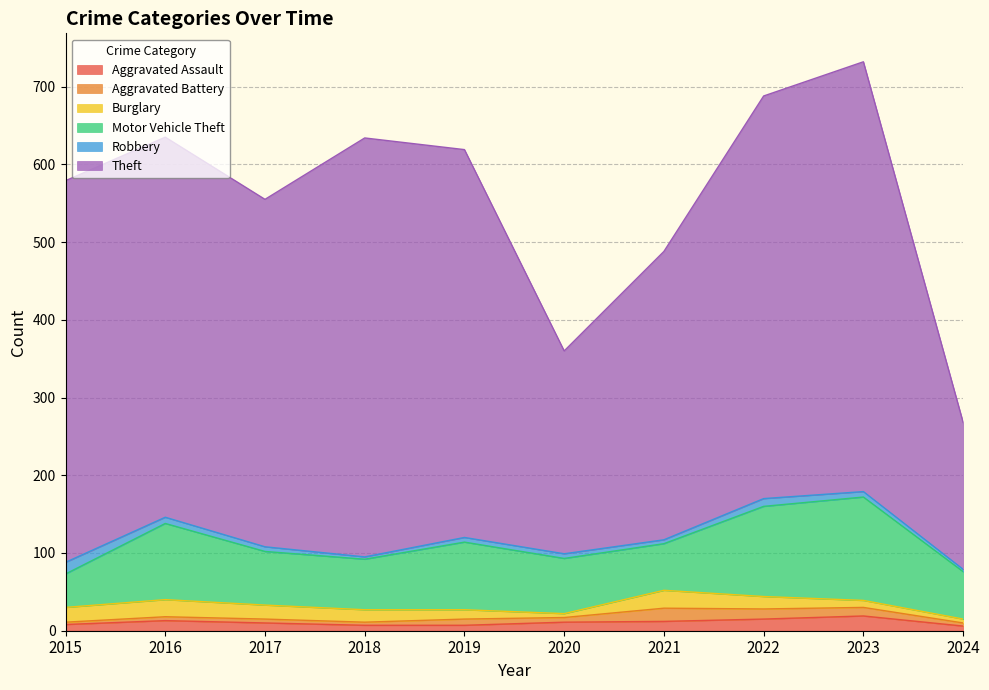

Is the value of Aggravated Battery at 2022 greater than the value of Motor Vehicle Theft at 2020?

No